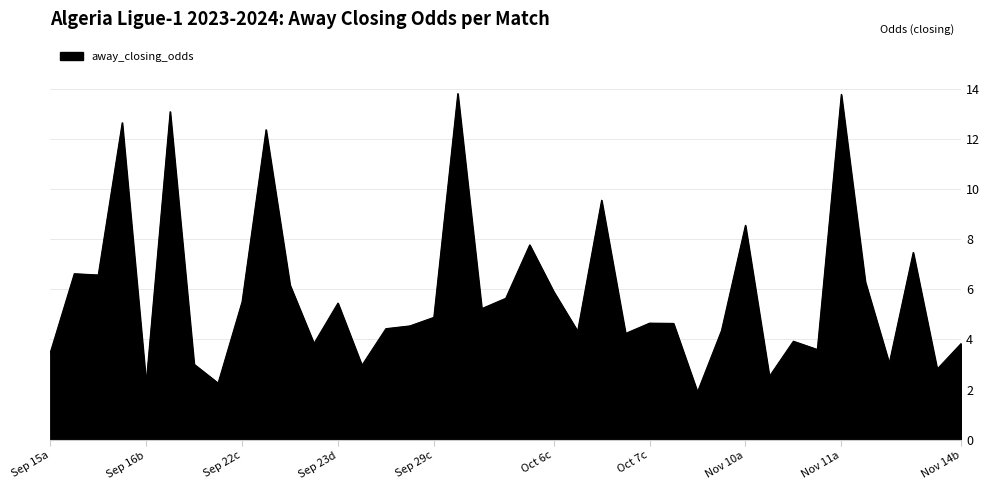

What is the difference between the maximum and minimum values?

11.9